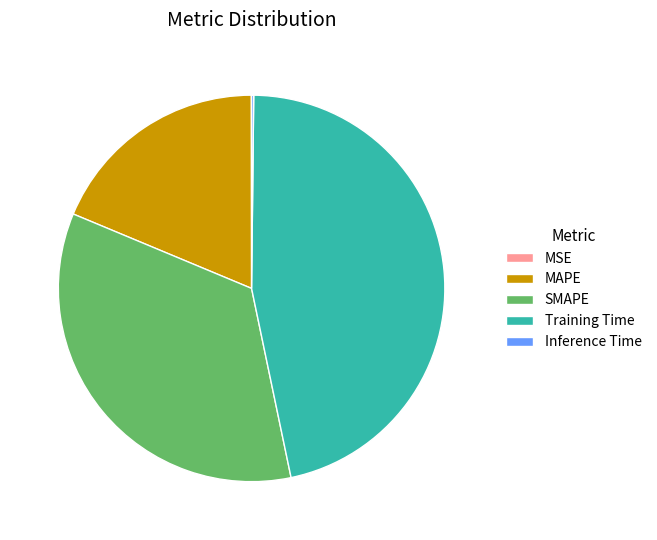

Between Training Time and MAPE, which is larger?

Training Time